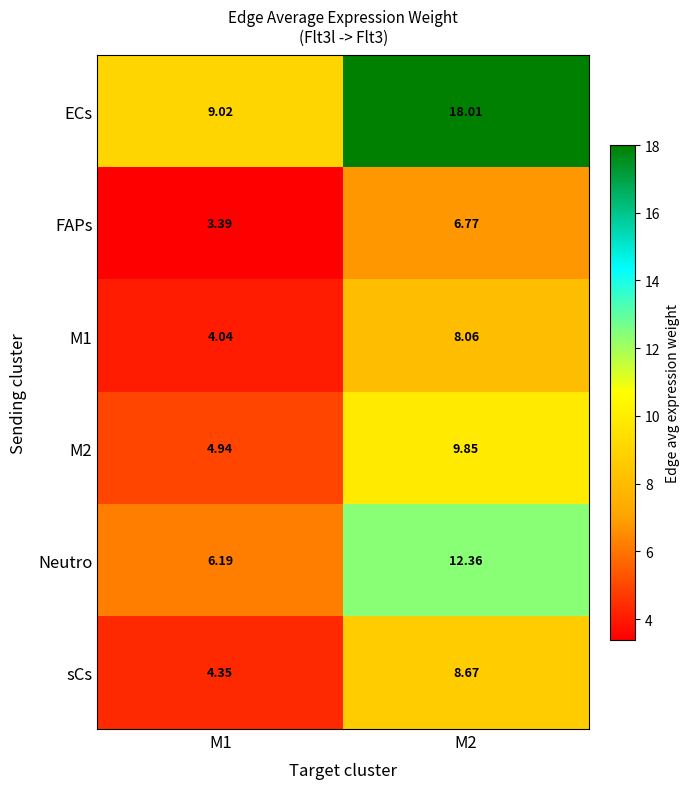

Is the value of ECs at M1 greater than the value of M1 at M2?

Yes